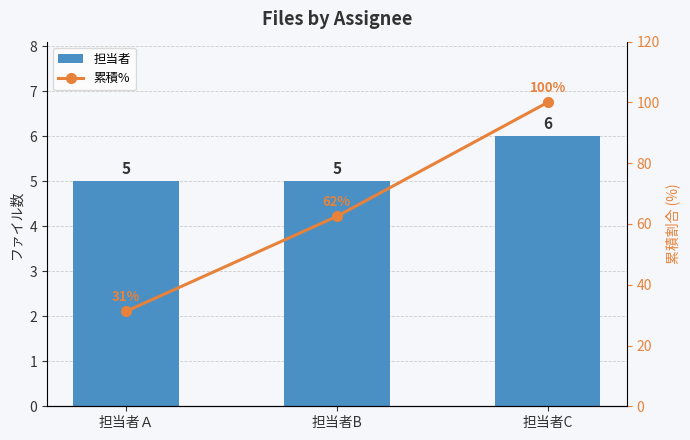

Rank the series at 担当者C from highest to lowest value.

累積%, 担当者